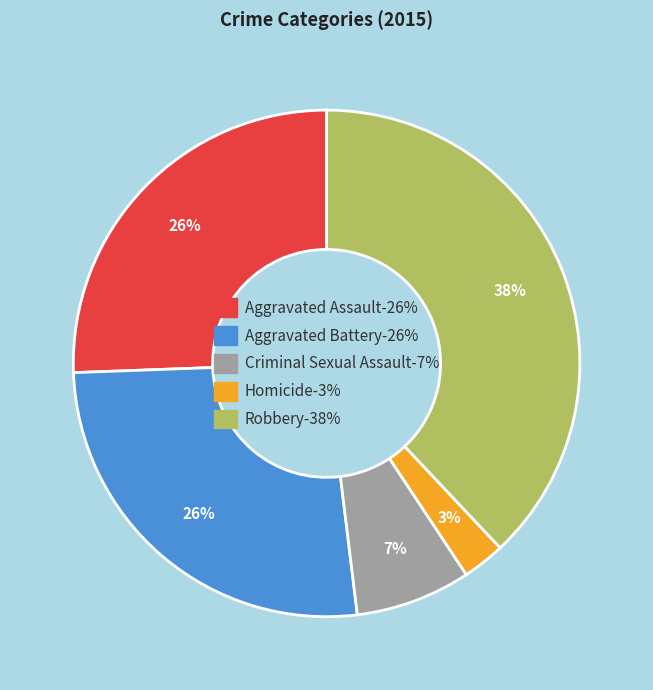

To the nearest percent, what portion does Criminal Sexual Assault represent?

7%